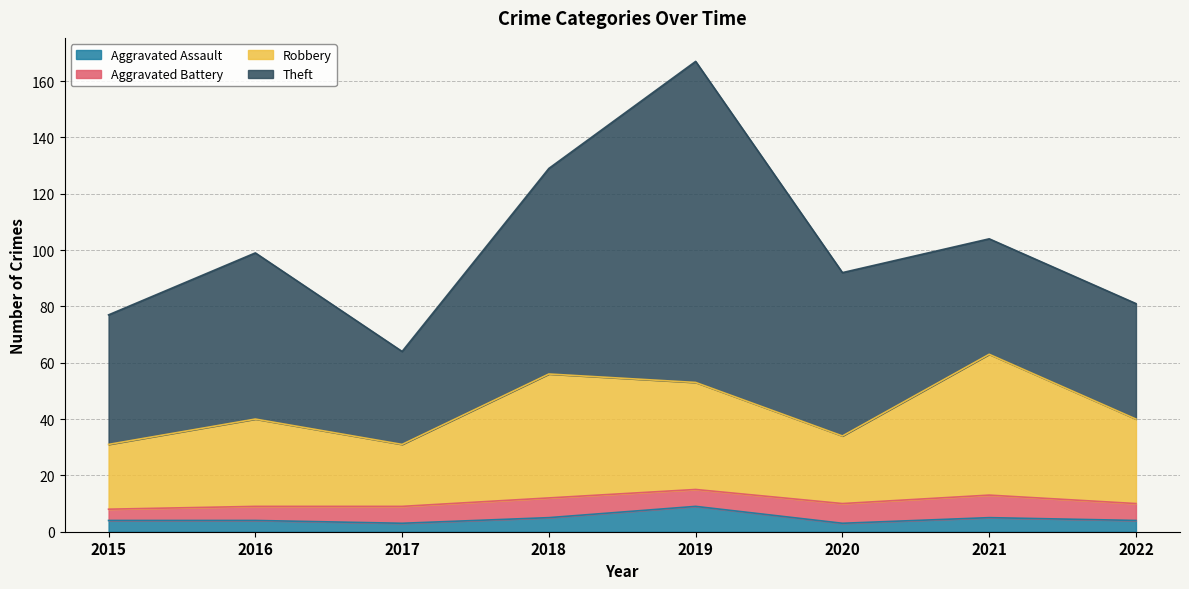

What is the approximate value of Aggravated Assault at 2015?

4